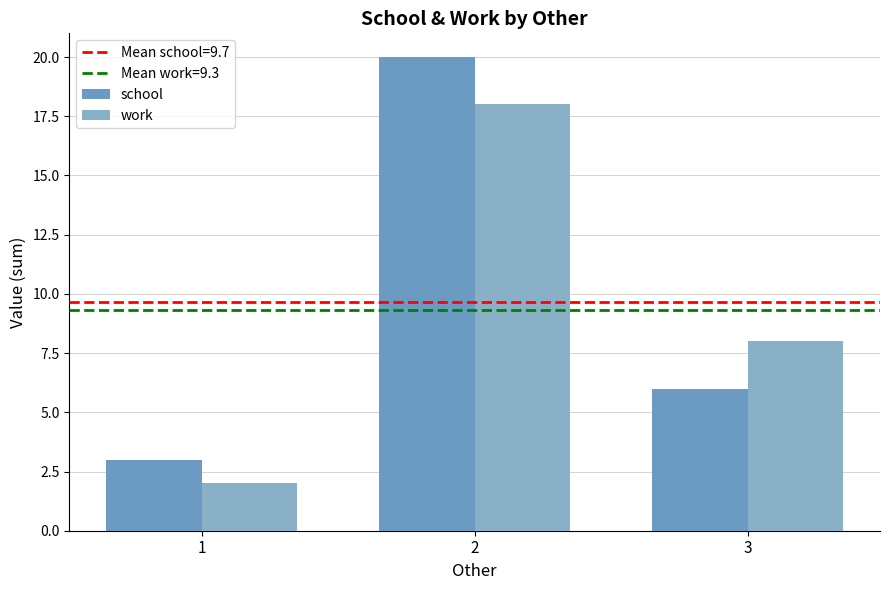

Which series has the widest spread of values?

school